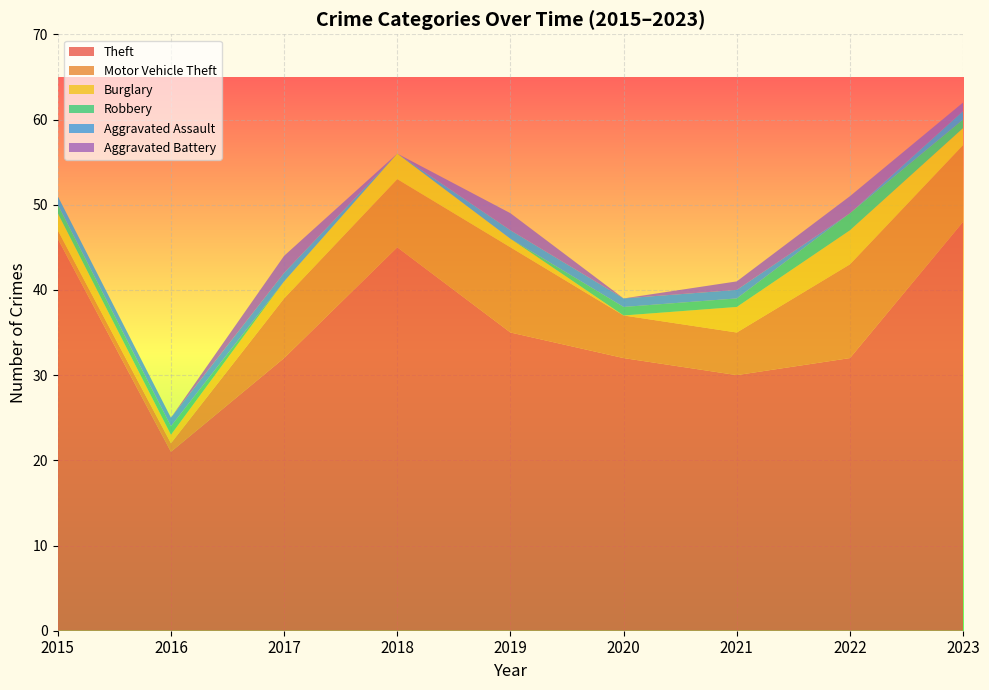

Reading left to right, extract all data points from this chart.

Theft: 46	21	32	45	35	32	30	32	48
Motor Vehicle Theft: 1	1	7	8	10	5	5	11	9
Burglary: 2	1	2	3	1	0	3	4	2
Robbery: 1	1	0	0	0	1	1	2	1
Aggravated Assault: 1	1	1	0	1	1	1	0	1
Aggravated Battery: 0	0	2	0	2	0	1	2	1